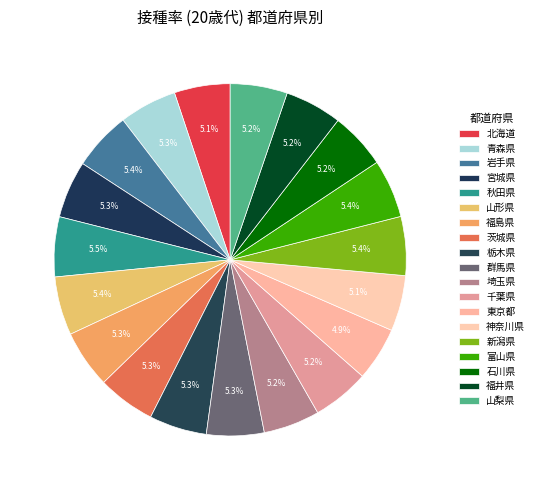

How many slices are in this pie chart?

19